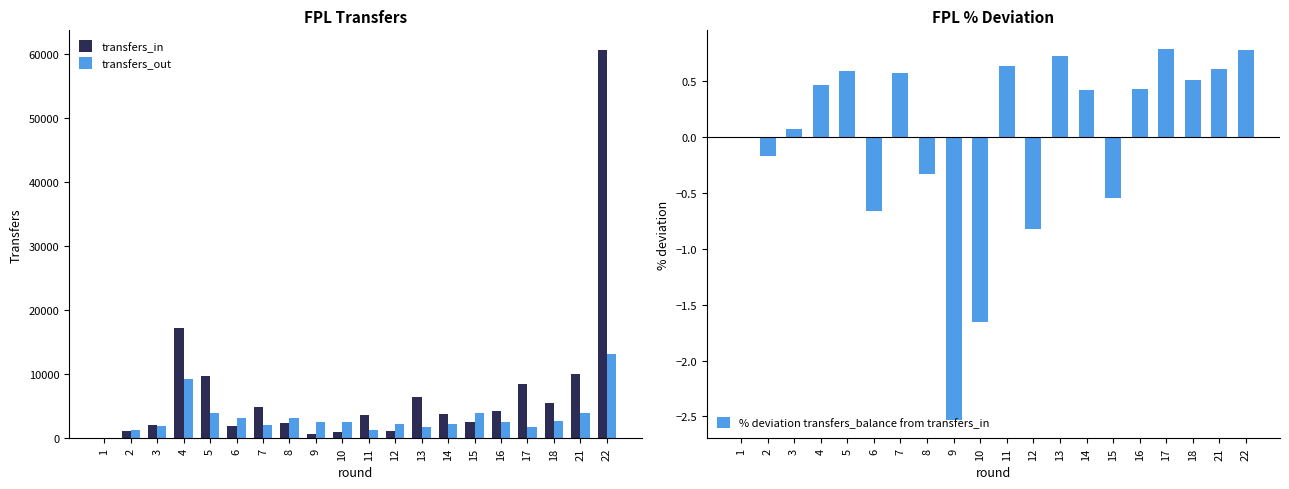

The transfers_in series shows 1490.6 at 14. True or false?

False